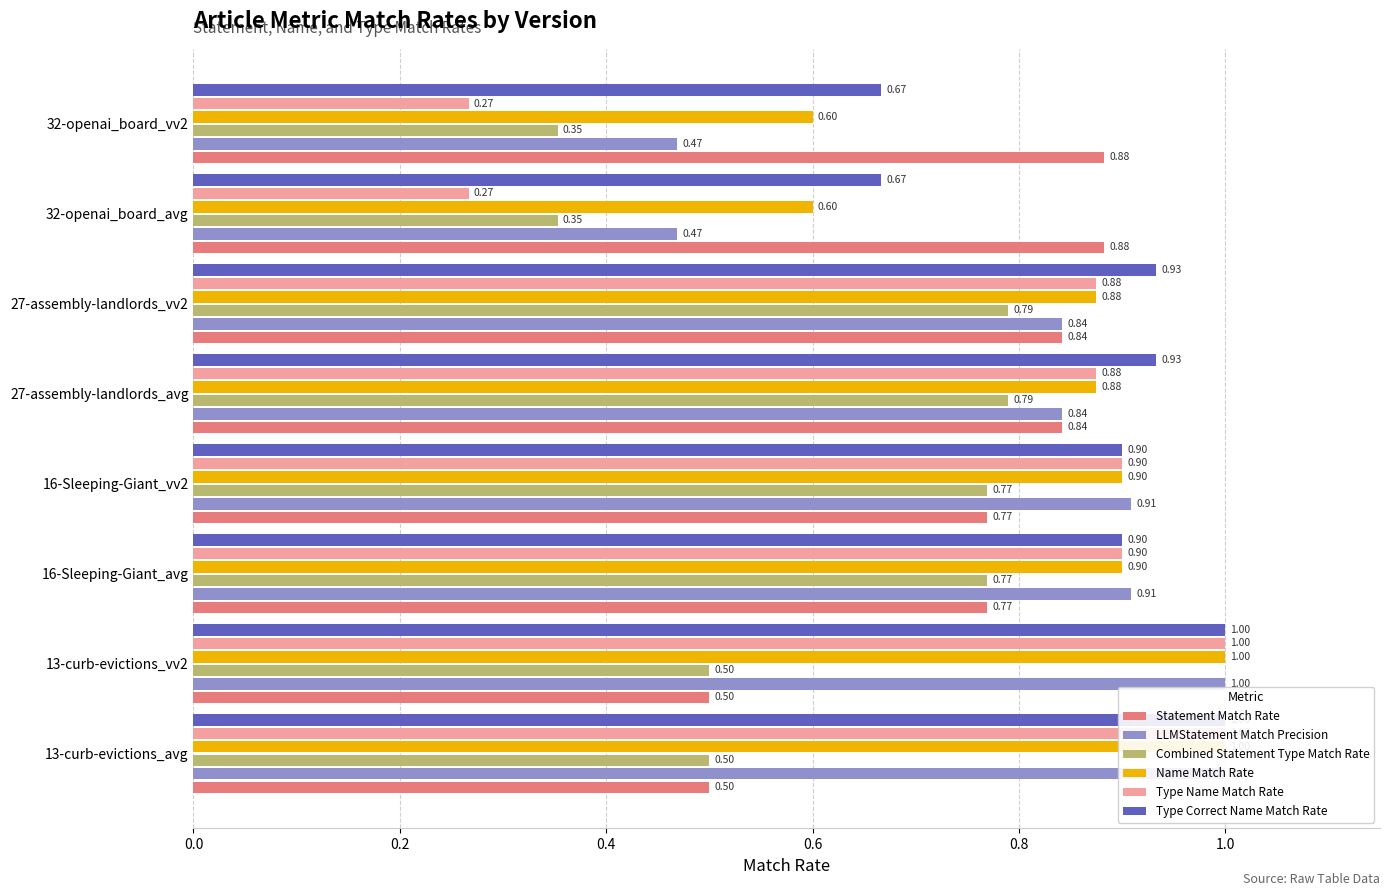

What is the sum of all LLMStatement Match Precision values?

6.4